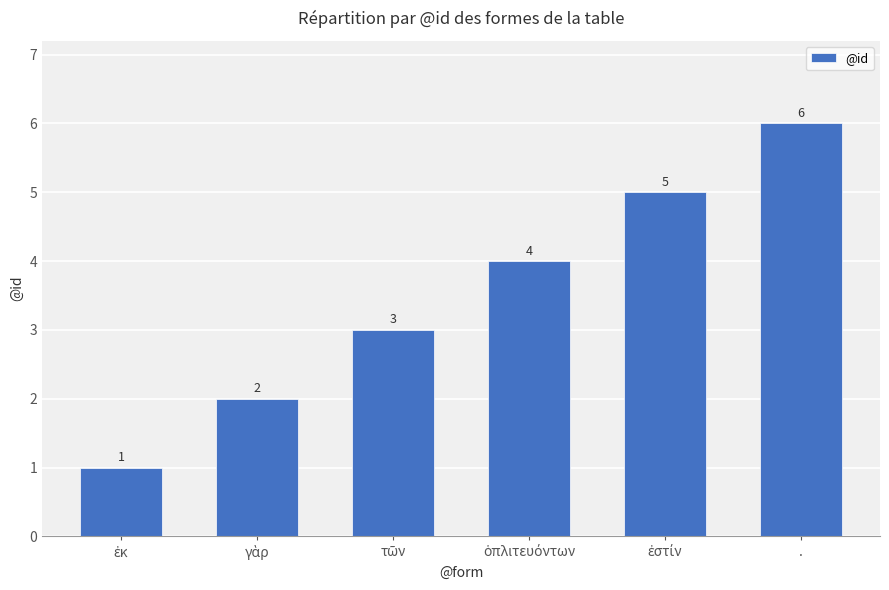

Read the value at ..

6